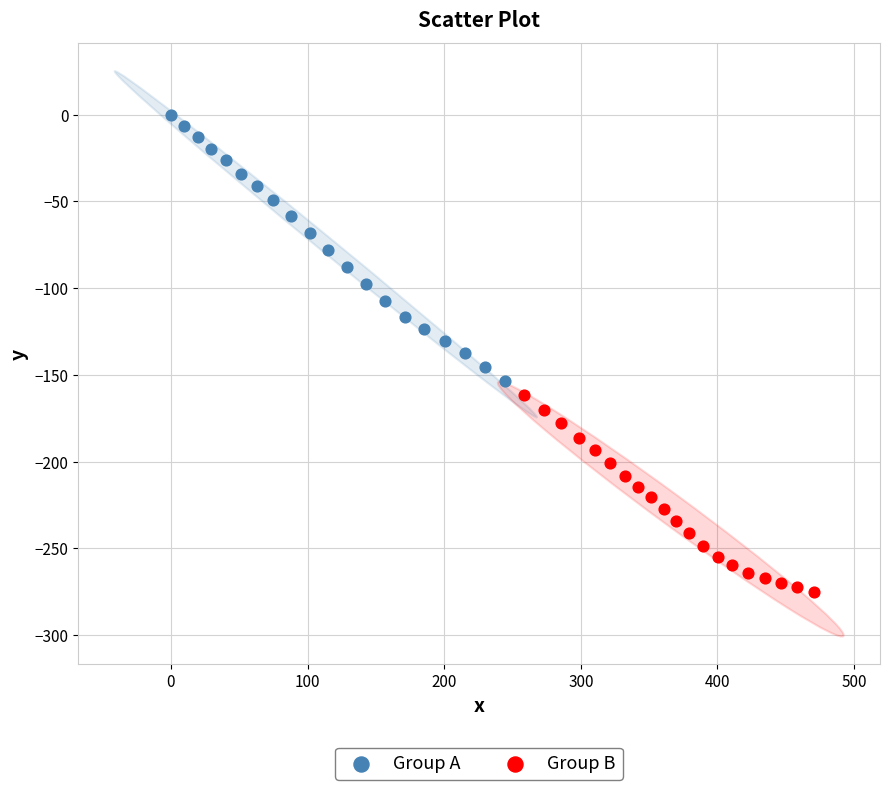

What are all the series names shown in the legend?

Group A, Group B